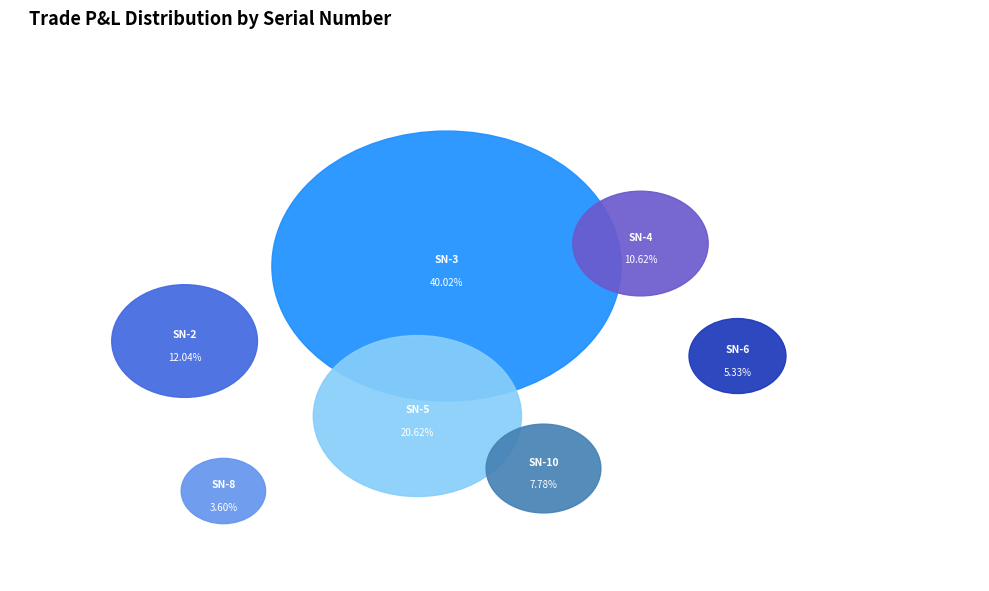

Which slice is the largest?

SN-3